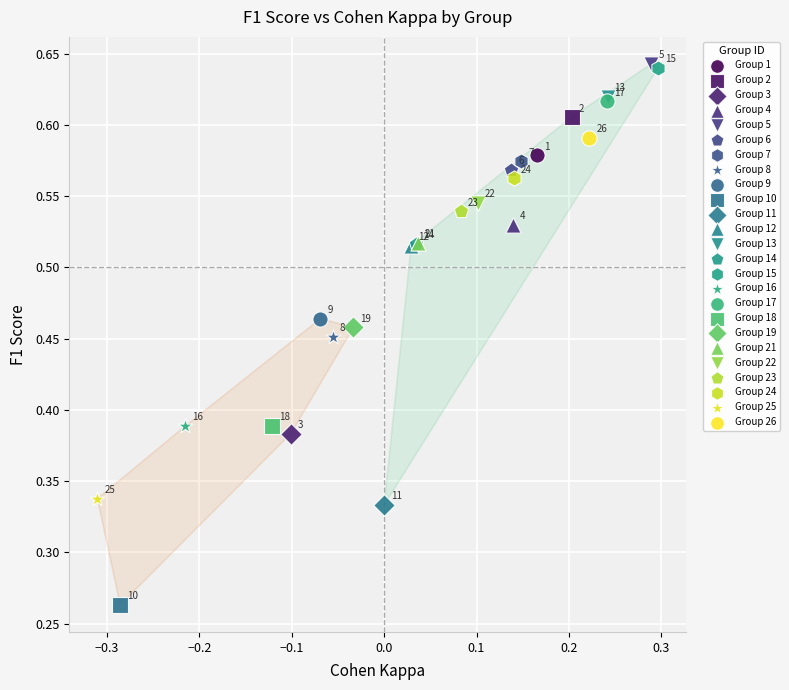

Which series reaches the maximum Y coordinate?

Group 5